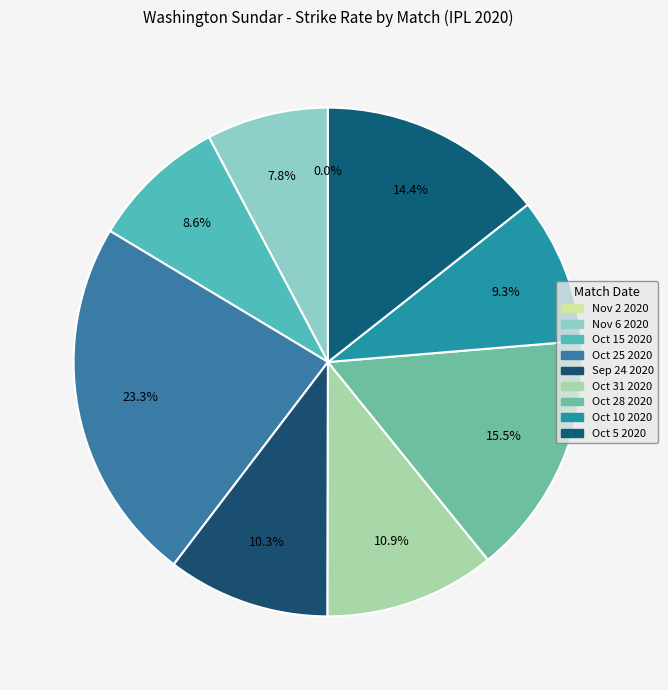

What percentage is the Oct 31 2020 slice, to the nearest percent?

11%